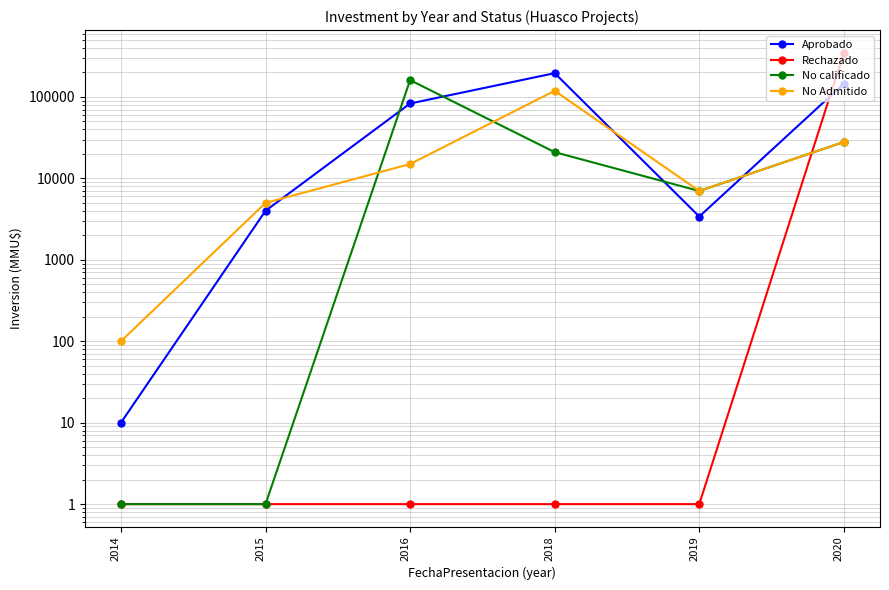

What is the sum of the Aprobado values at 2019 and 2016?

86530